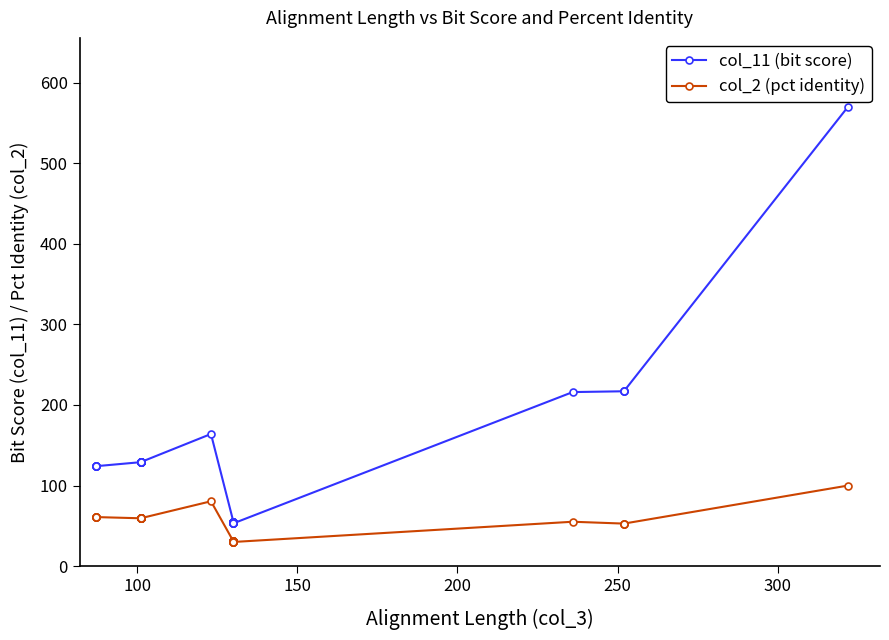

True or false: col_2 (pct identity) and col_11 (bit score) intersect in this chart.

False